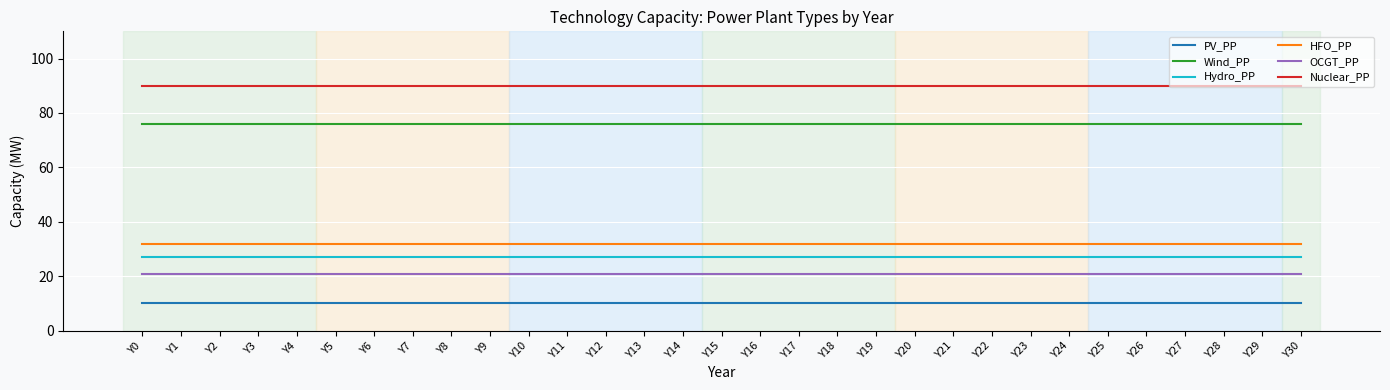

List the series in order of their peak value, lowest first.

PV_PP, OCGT_PP, Hydro_PP, HFO_PP, Wind_PP, Nuclear_PP